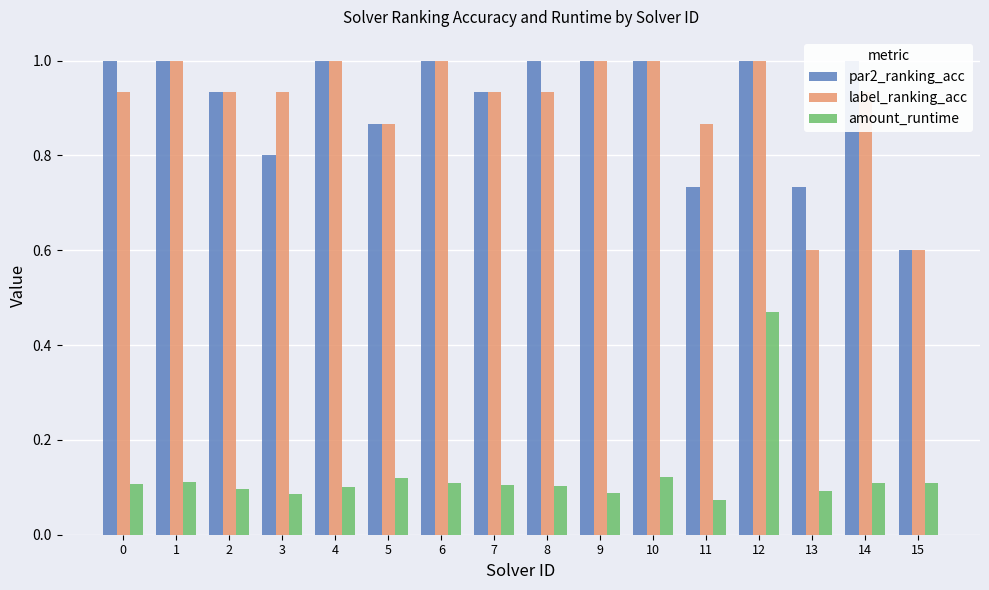

The par2_ranking_acc series shows 1.6 at 8. True or false?

False